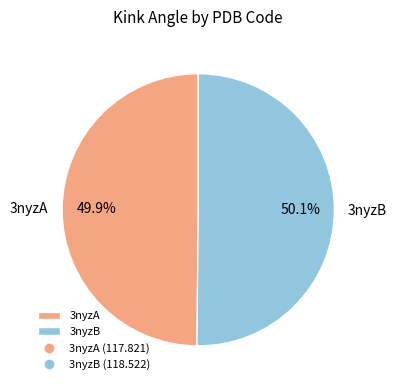

Is there any slice that represents more than half of the pie?

Yes